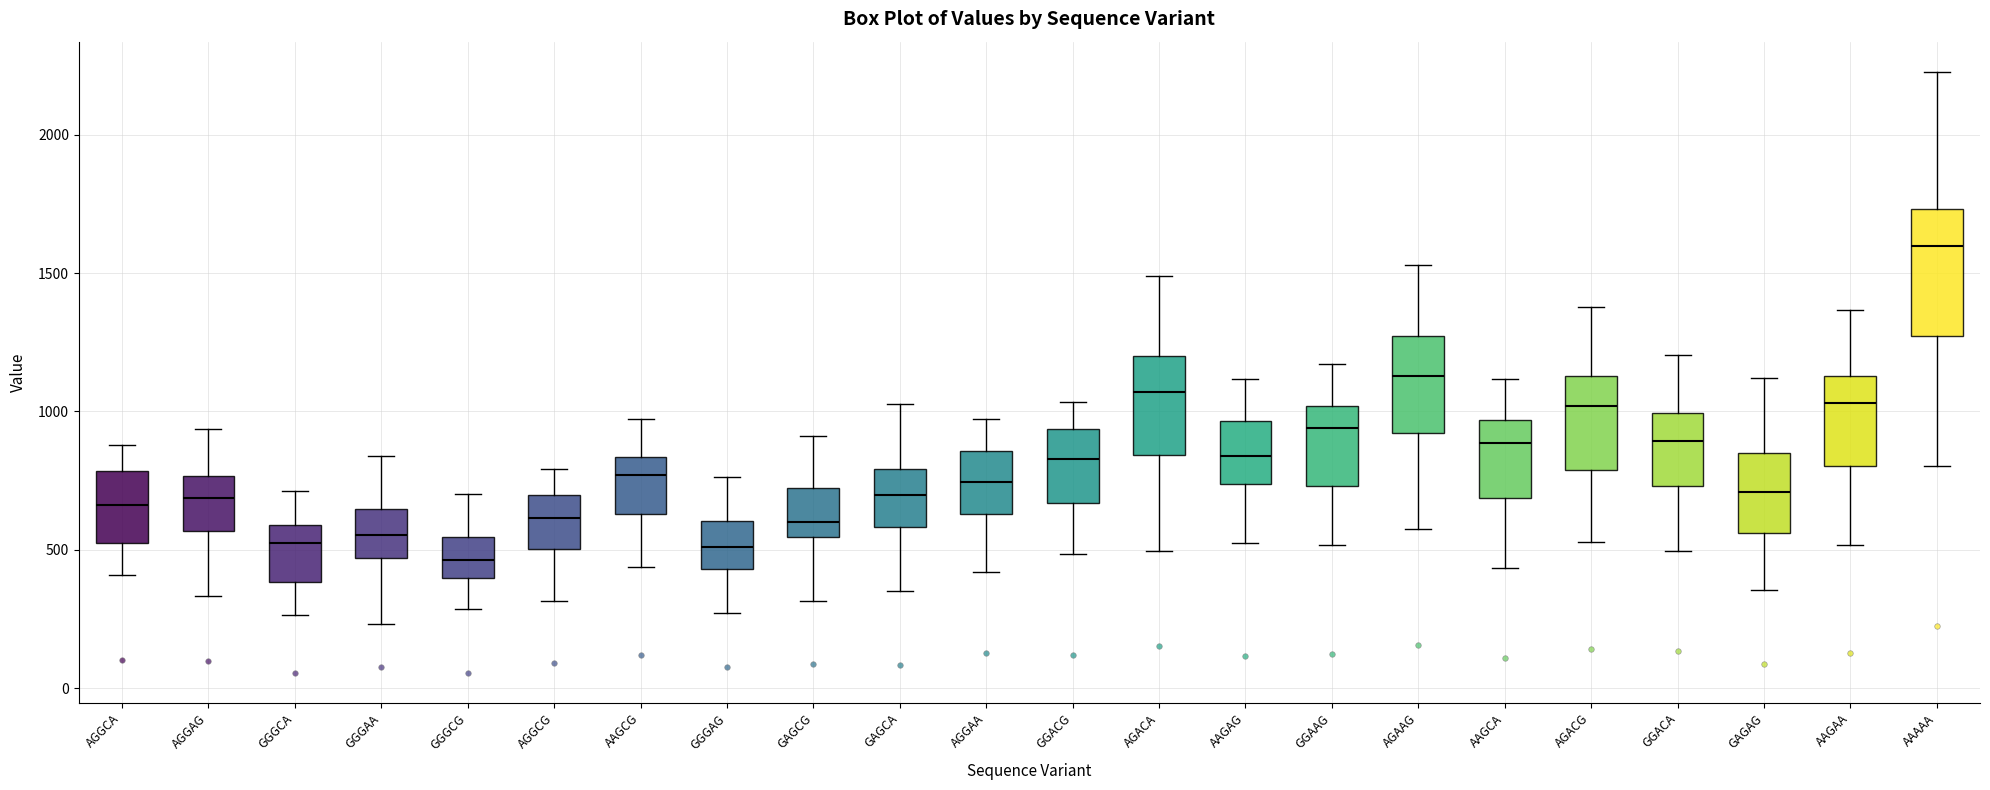

Which box's median line is the highest?

AAAAA